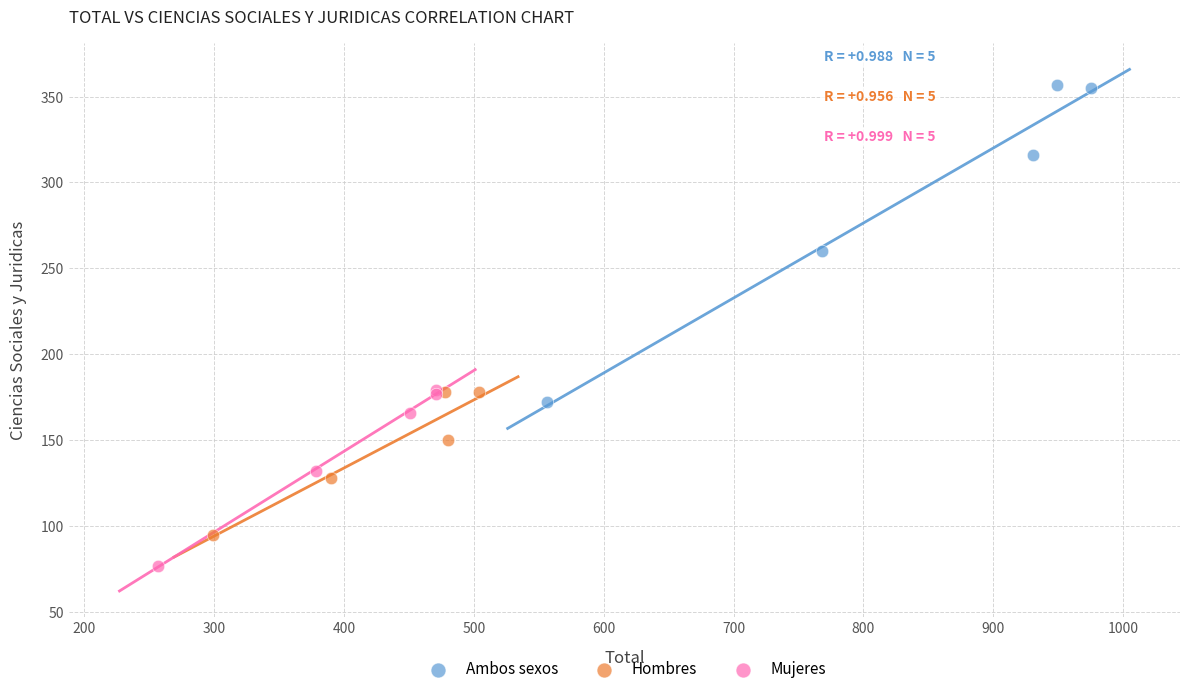

Which series reaches the maximum Y coordinate?

Ambos sexos